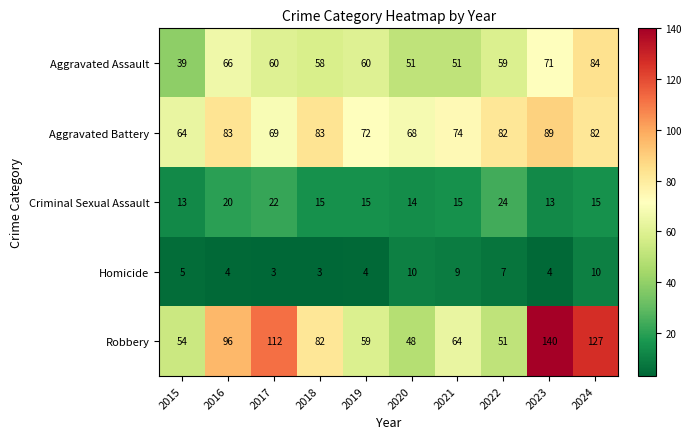

What is the maximum value for Aggravated Battery?

89